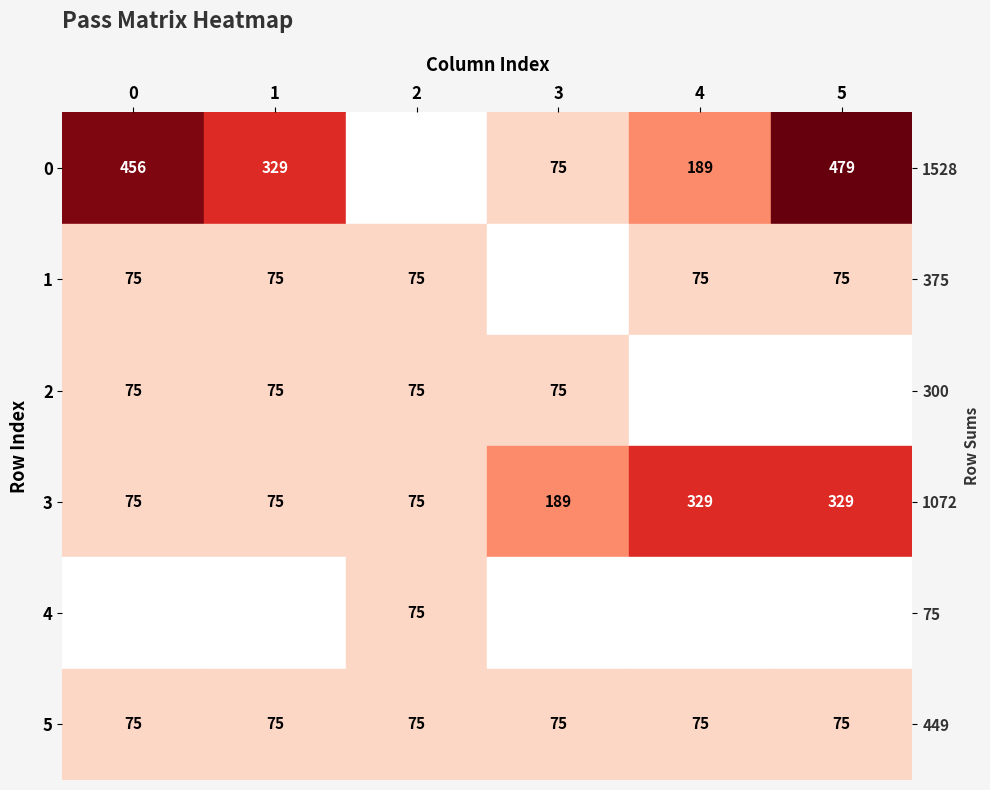

True or false: 0 has a value of 66.5 at 4.

False